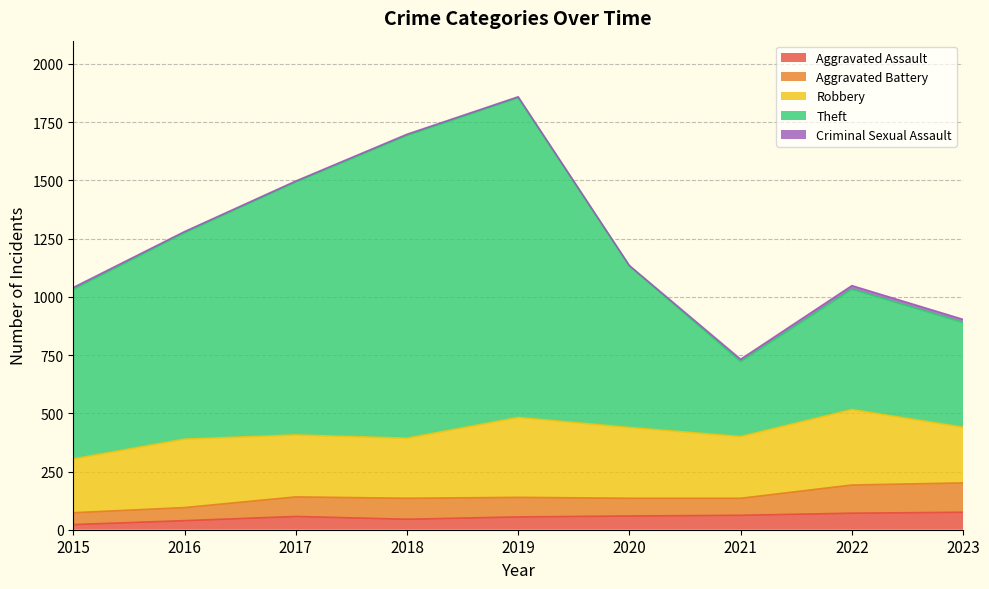

Which series has the widest spread of values?

Theft